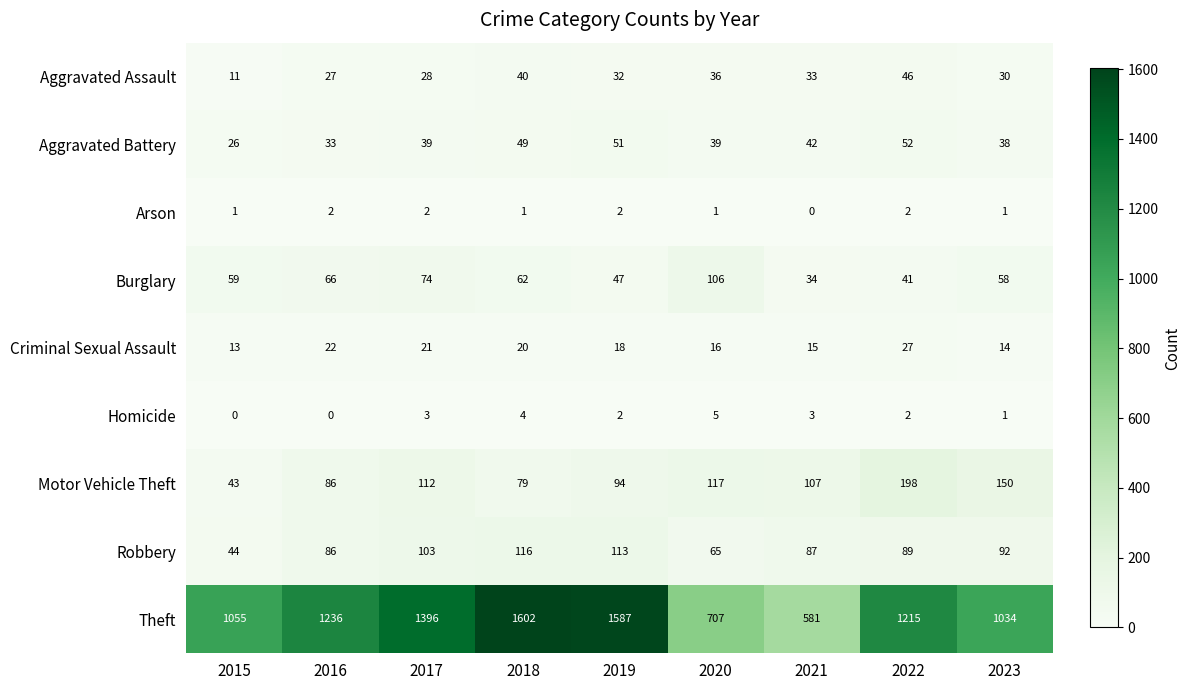

What is the sum of the Motor Vehicle Theft values at 2022 and 2021?

305